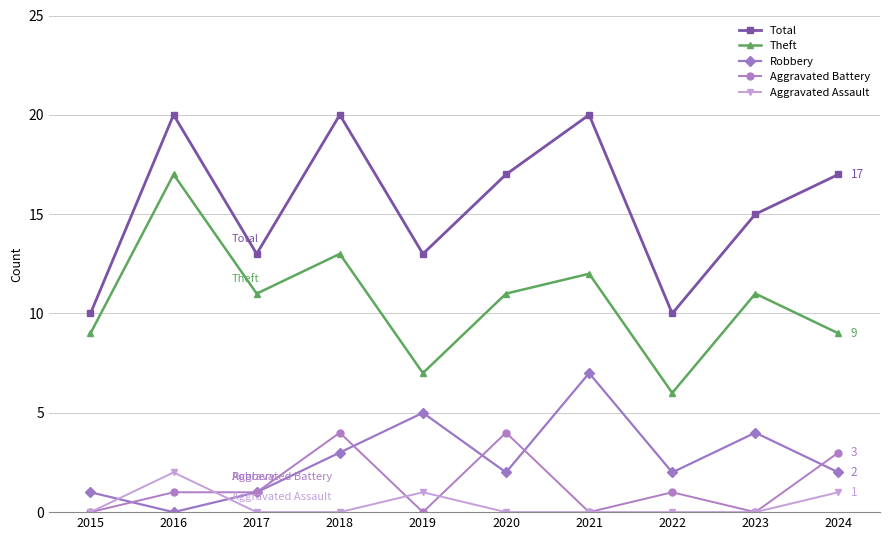

What is the difference between the second highest and minimum values in the Aggravated Battery series?

4